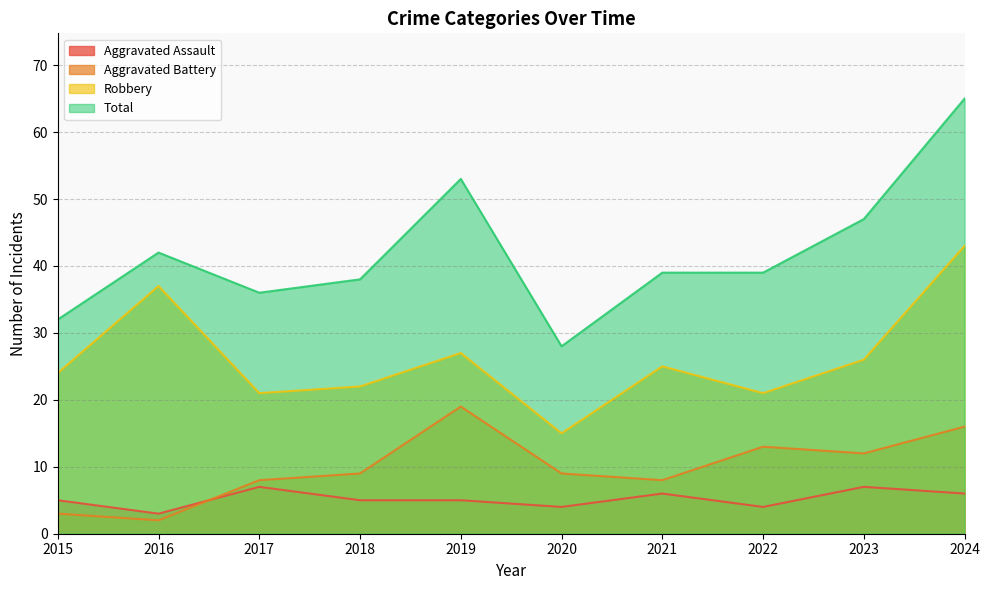

True or false: Aggravated Assault and Total intersect in this chart.

False